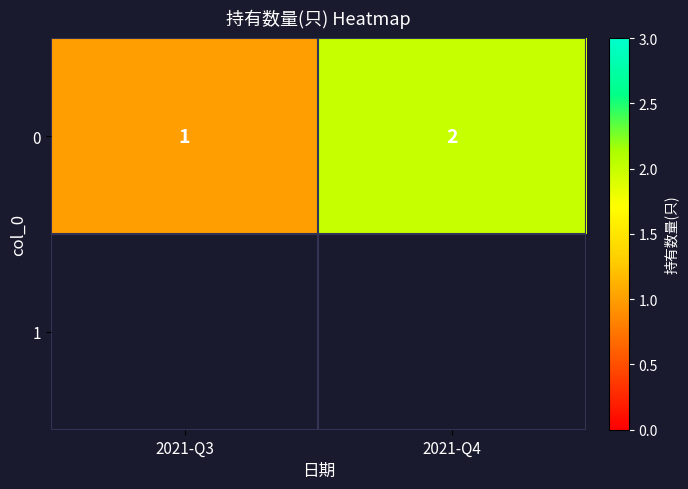

Which label corresponds to the smallest value in the chart?

2021-Q3